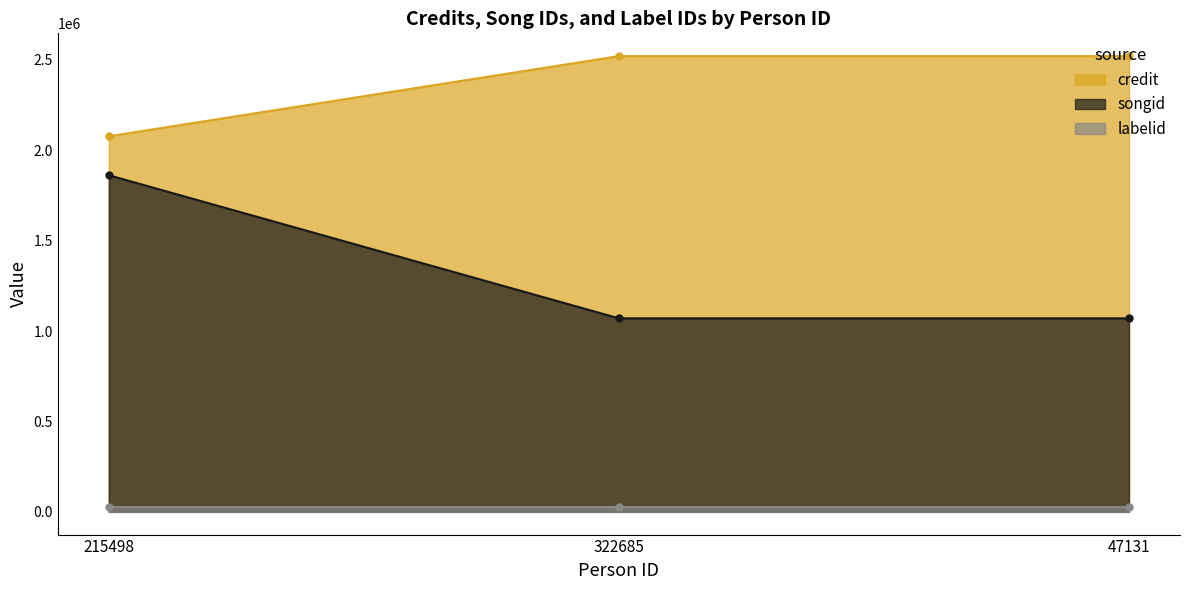

What is the minimum value for songid?

1070235